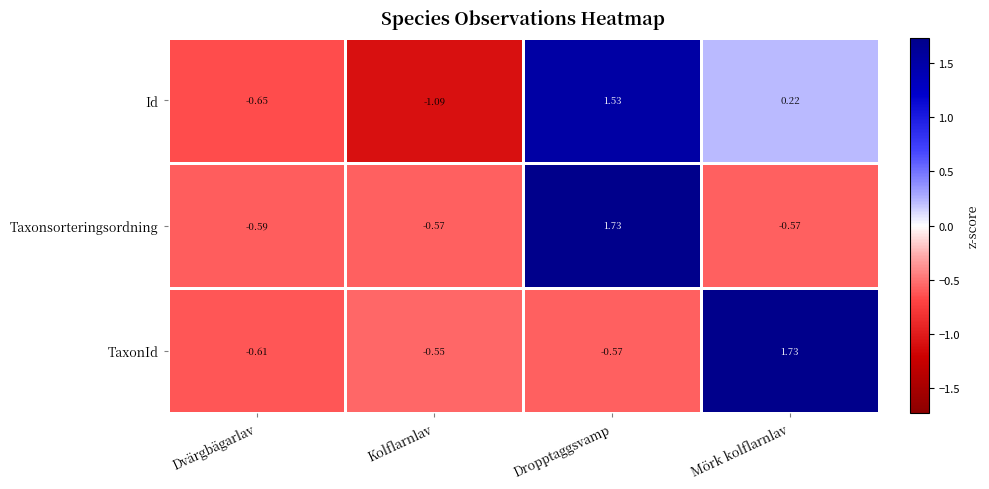

What is the total value across all series at Dropptaggsvamp?

2.7